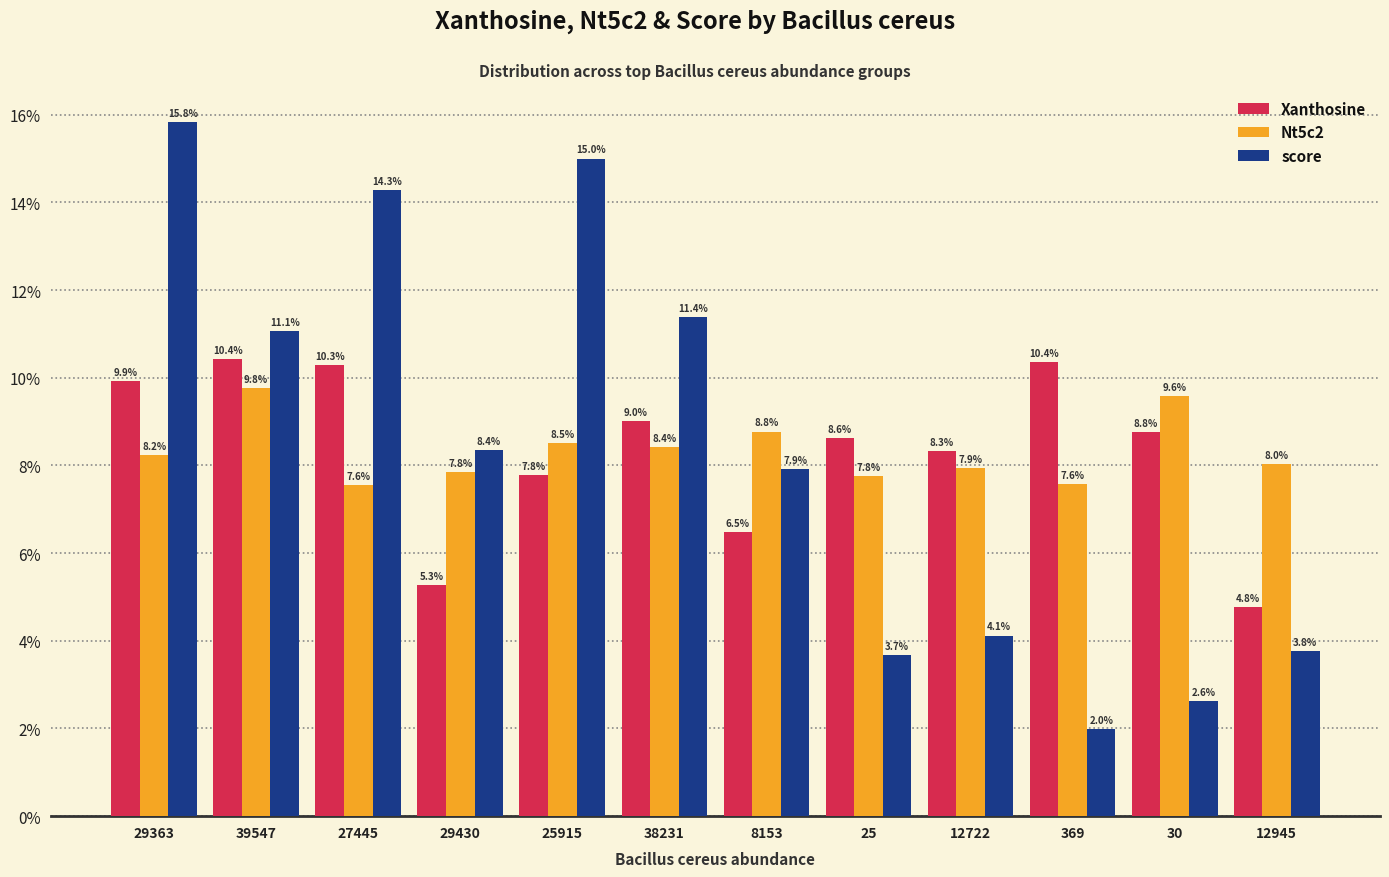

What are all the series names shown in the legend?

Xanthosine, Nt5c2, score